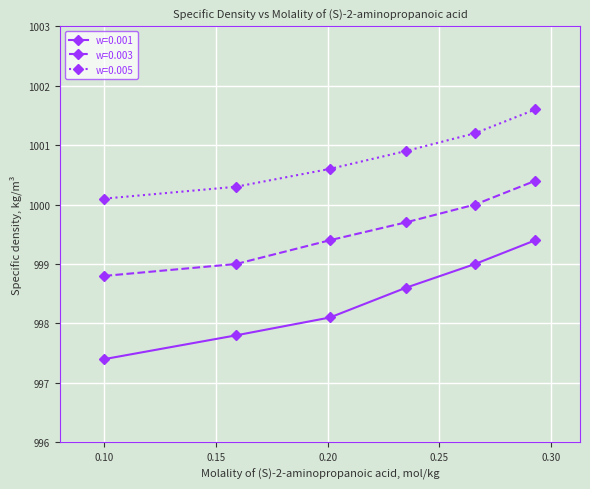

What is the value of the w=0.003 point at the 5th from the left?

1000.0